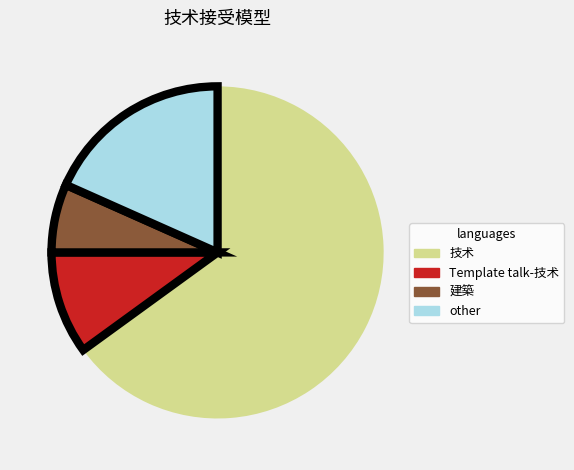

True or false: 技术 accounts for 65% of the total.

True